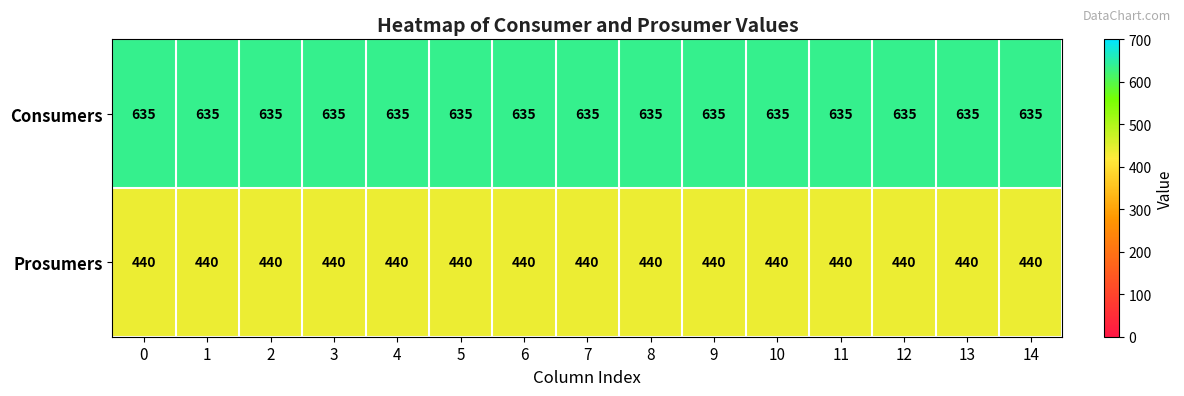

Is it true that Prosumers equals 440 at 8?

True